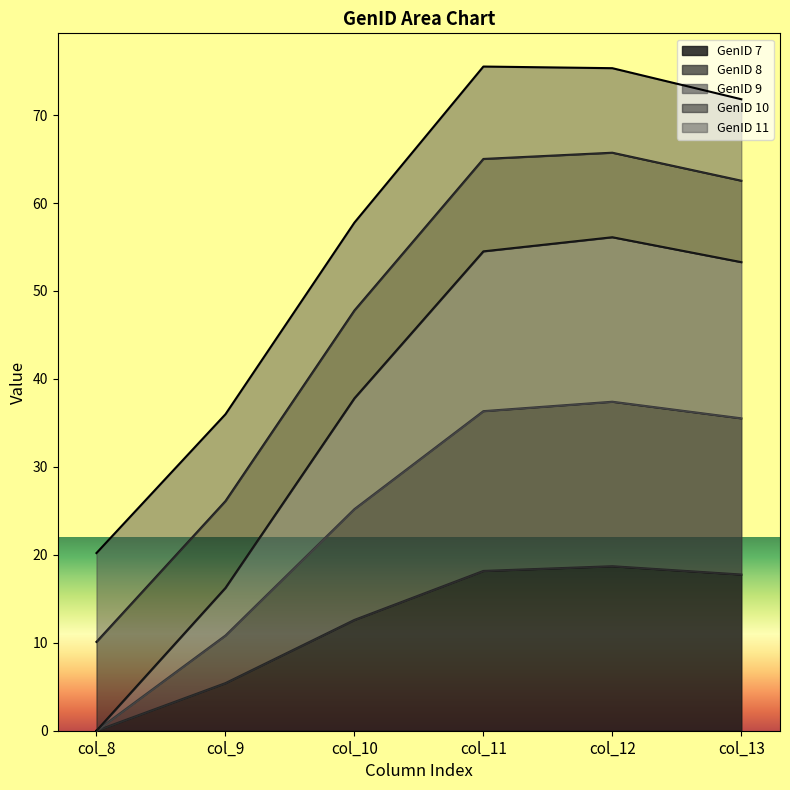

Which series has the largest total across all categories?

GenID 7